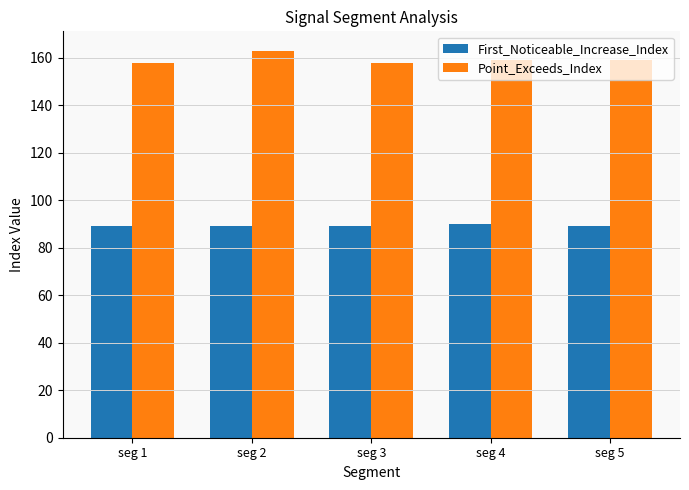

Which series has the widest spread of values?

Point_Exceeds_Index